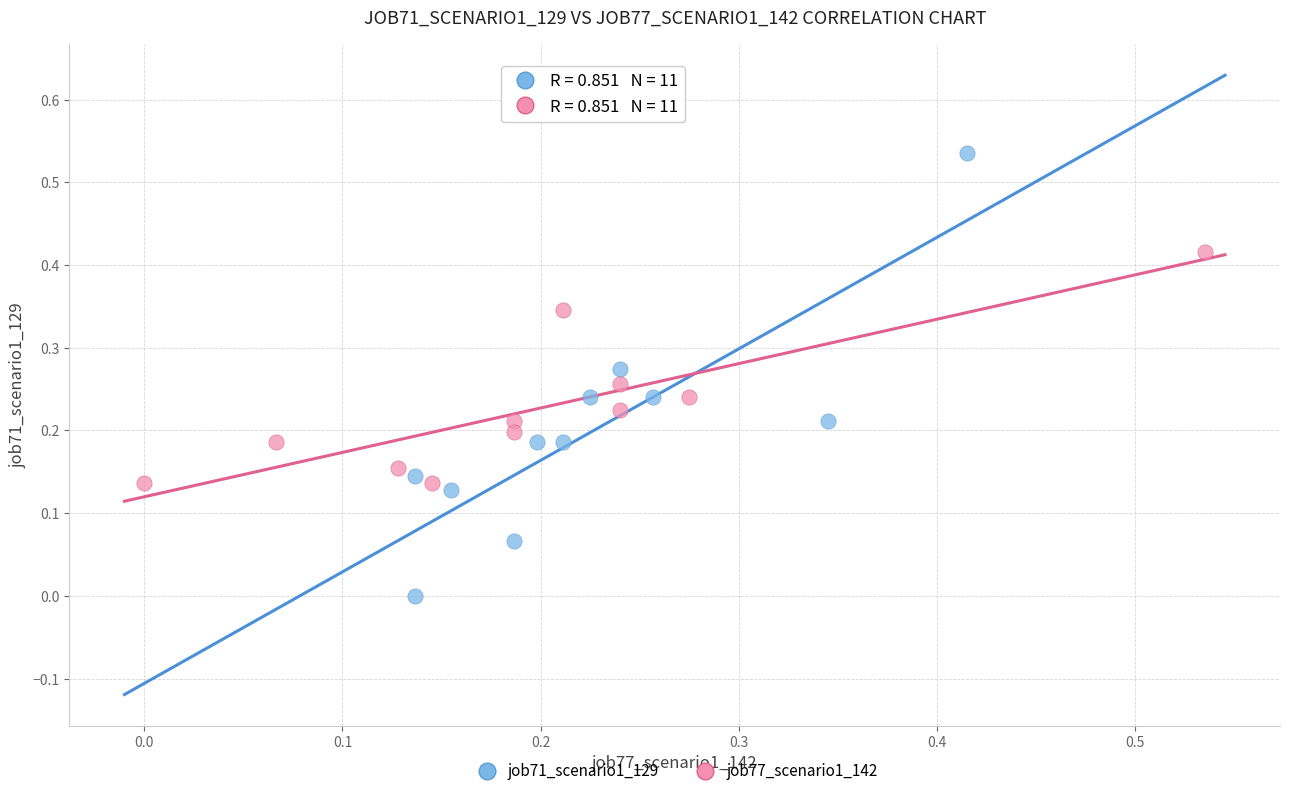

Which series reaches the maximum Y coordinate?

job71_scenario1_129